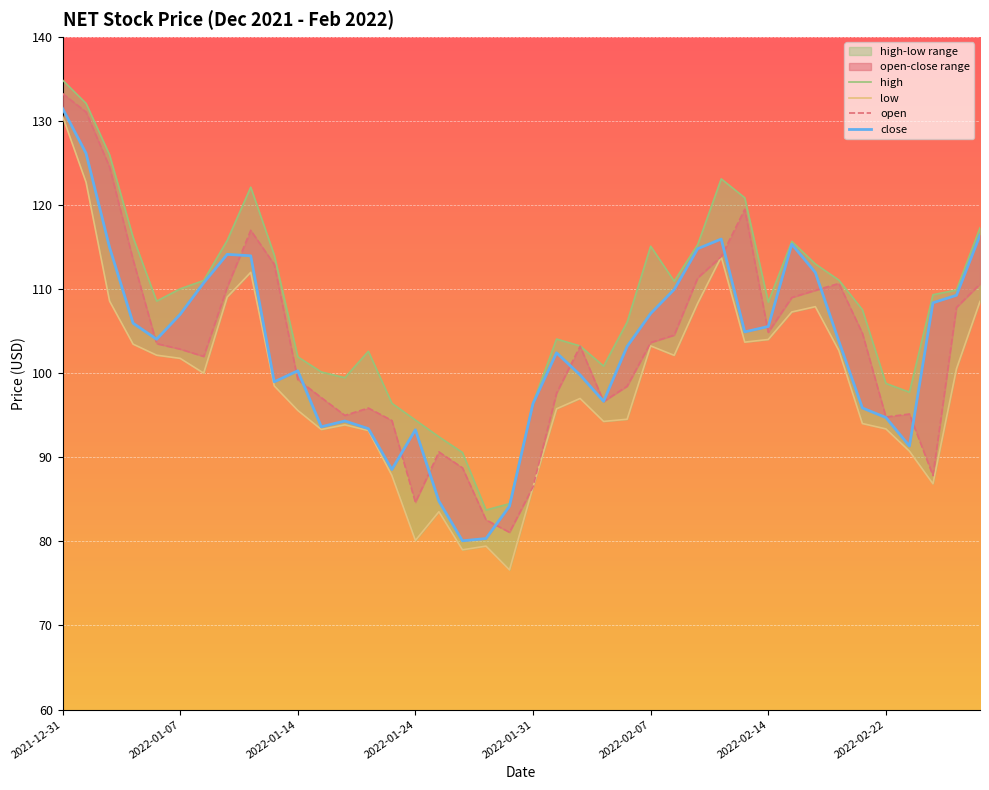

Which series changed the most between 2022-01-04 and 2022-02-08?

open